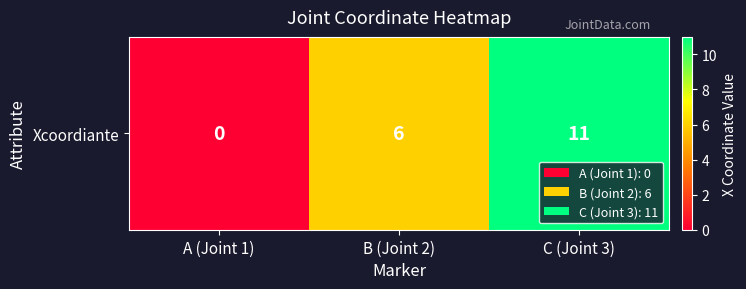

Reading left to right, extract all data points from this chart.

A (Joint 1)=0	B (Joint 2)=6	C (Joint 3)=11